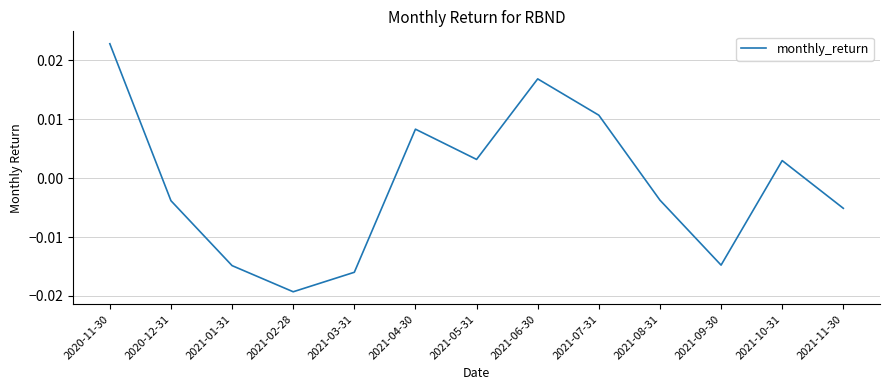

How many series are shown in this chart?

1